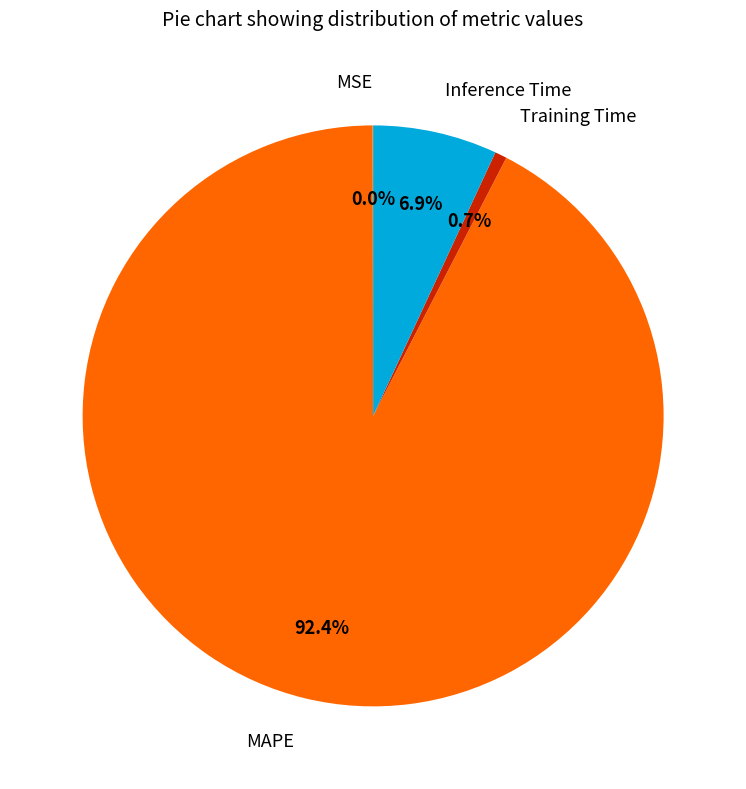

Which category accounts for the majority?

MAPE